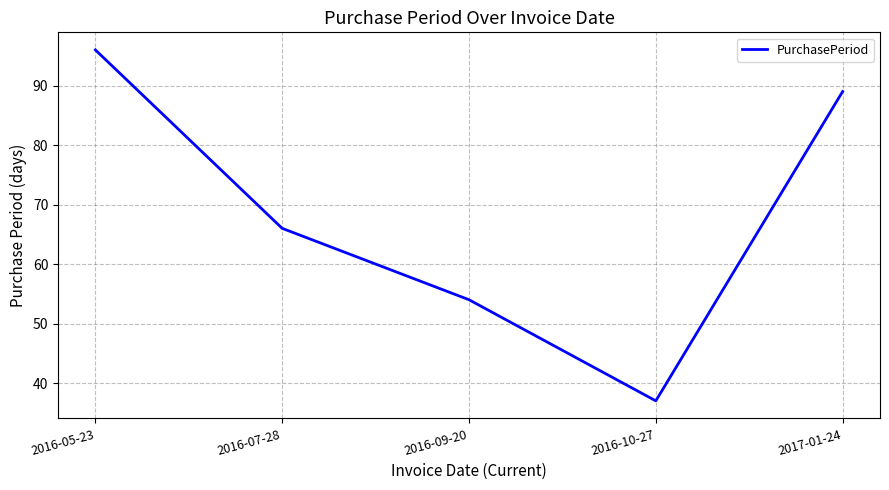

Which label corresponds to the largest value in the chart?

2016-05-23